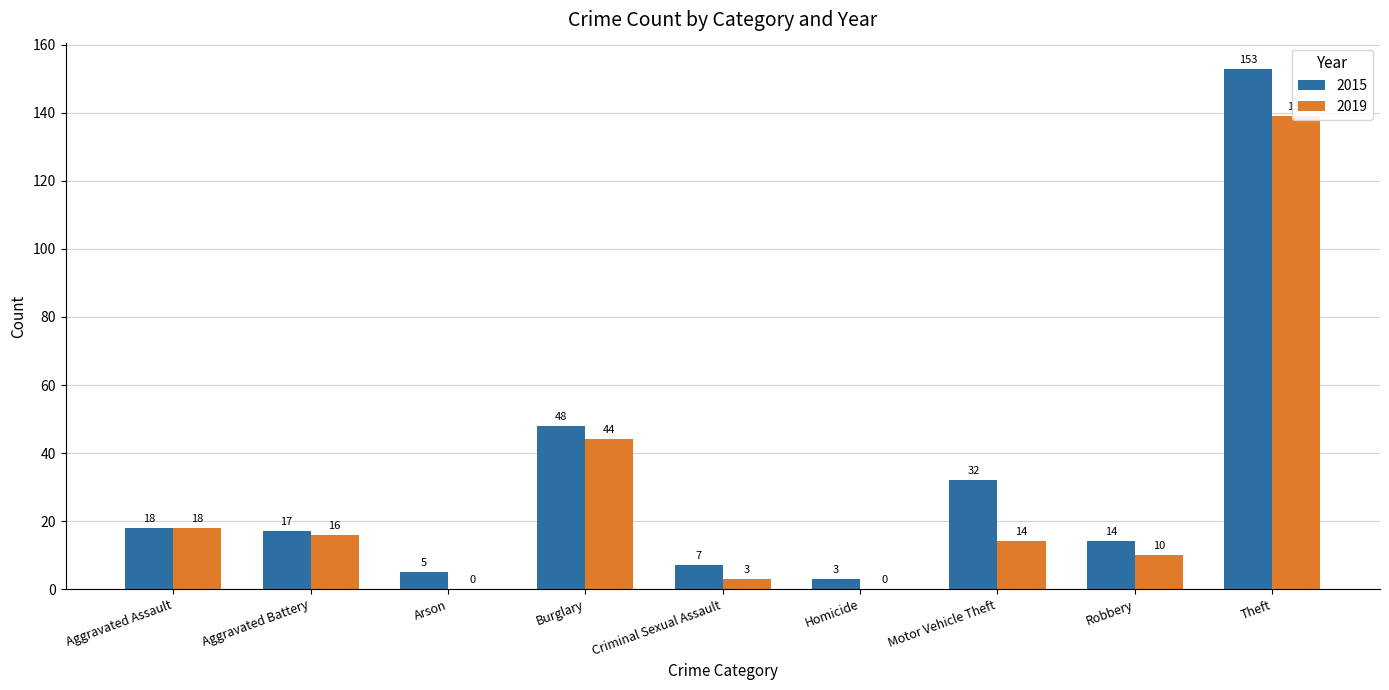

Which series has the largest total across all categories?

2015